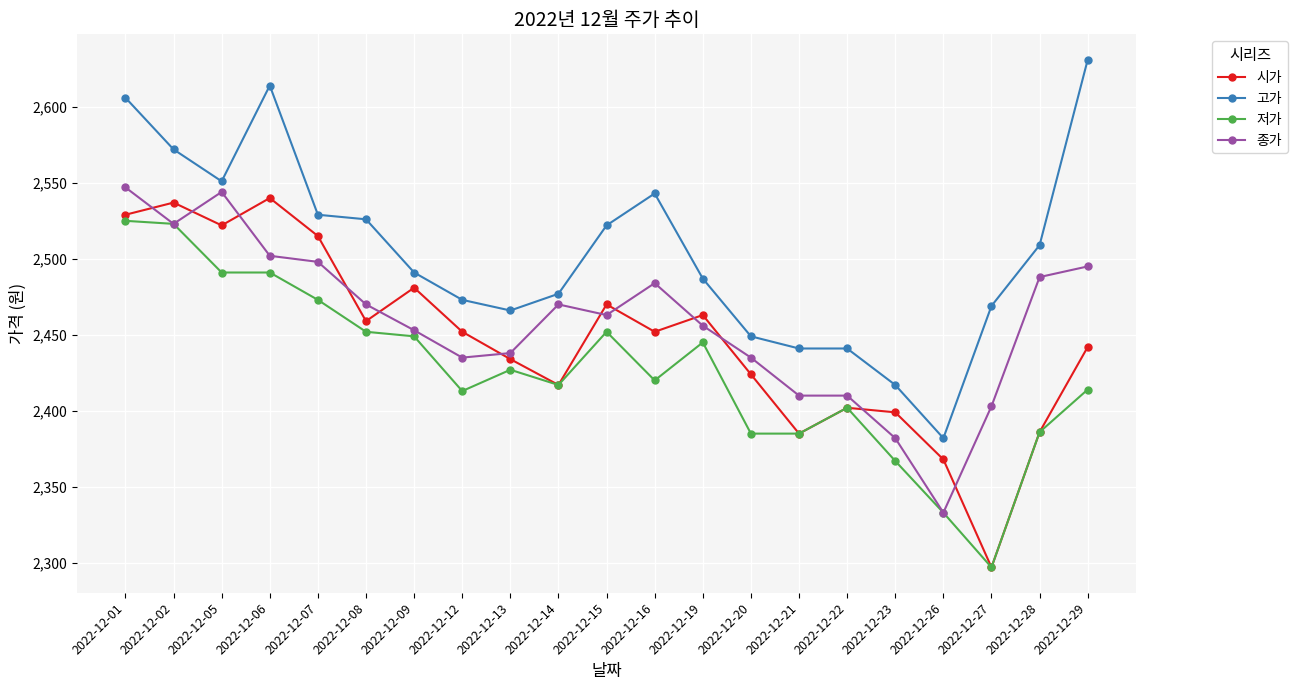

What is the spread (max minus min) of values at 2022-12-21?

56